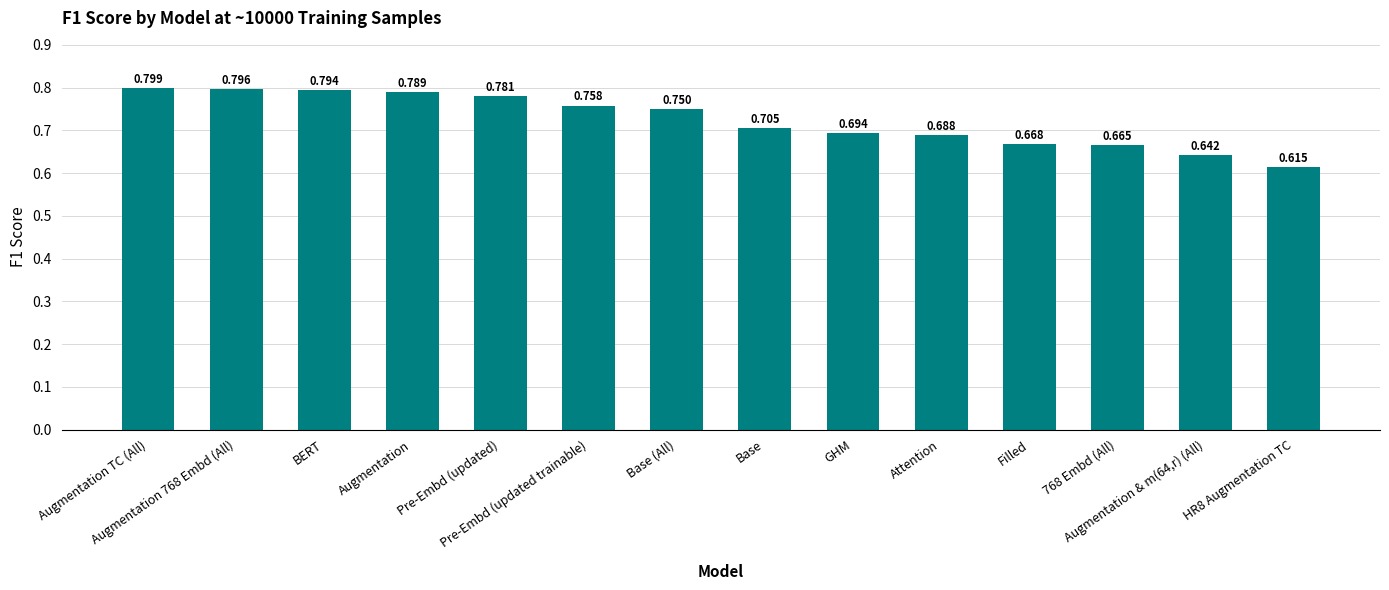

What is the label of the 8th bar from the left?

Base